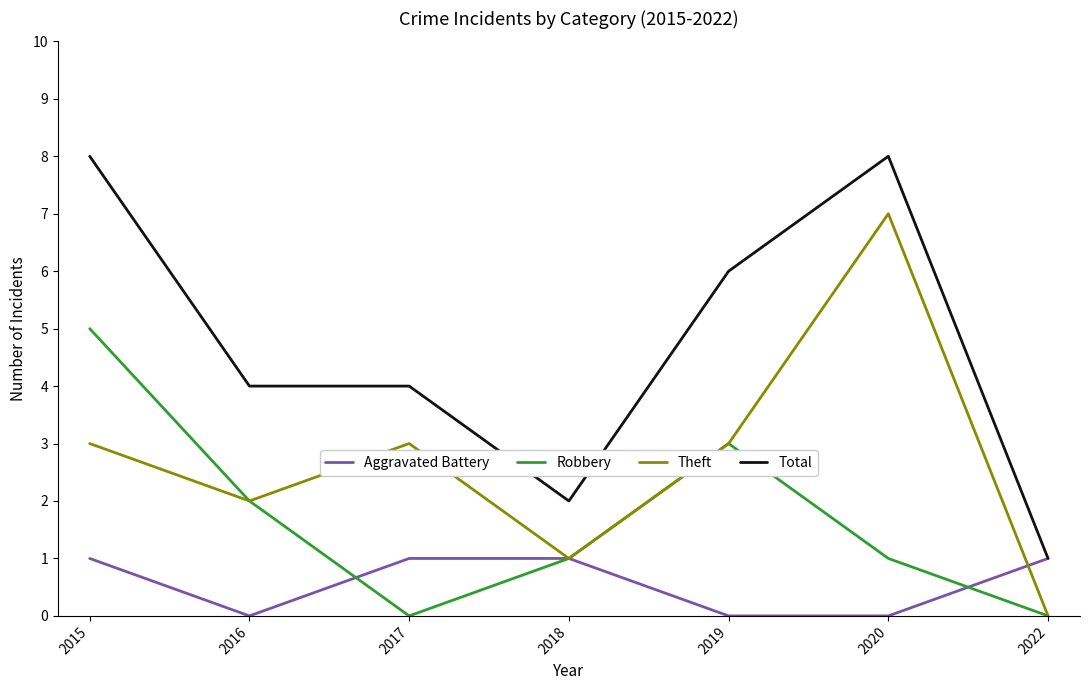

What is the difference between the maximum and minimum values in the Theft series?

7